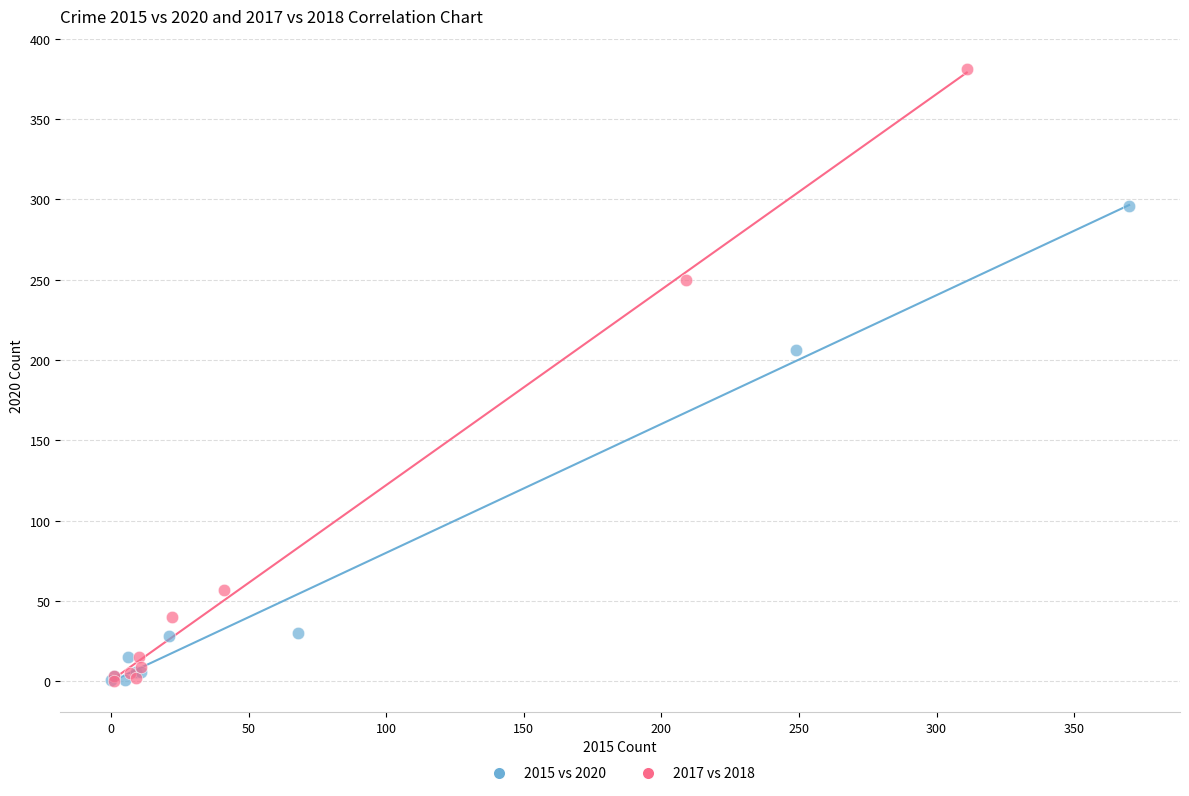

Which series reaches the maximum Y coordinate?

2017 vs 2018